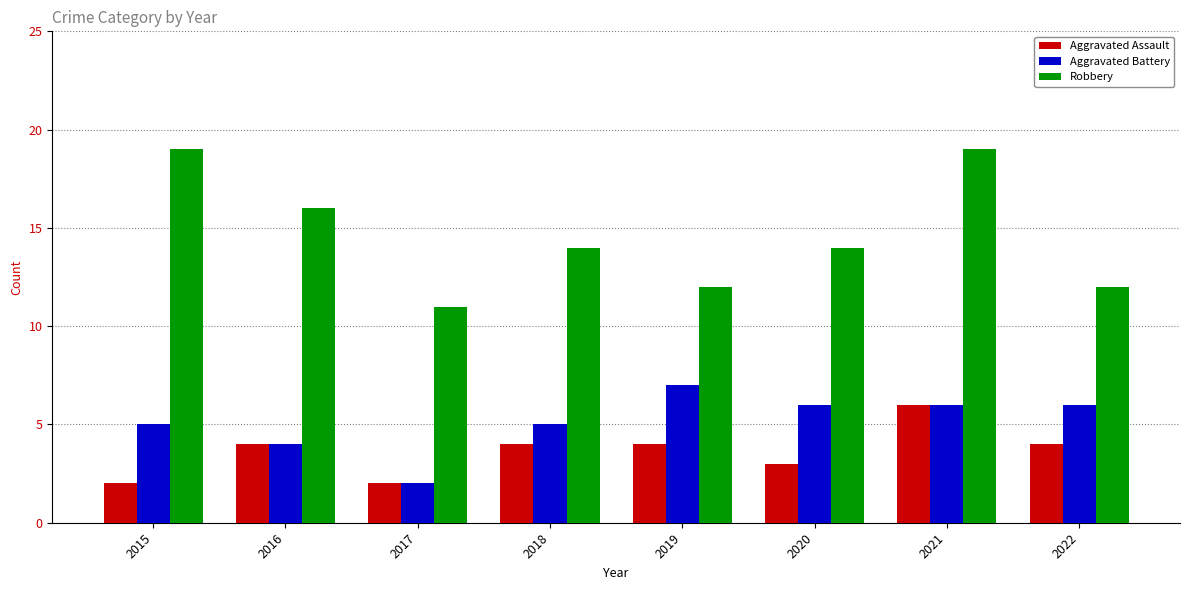

At which label does Aggravated Battery first exceed 6?

2019